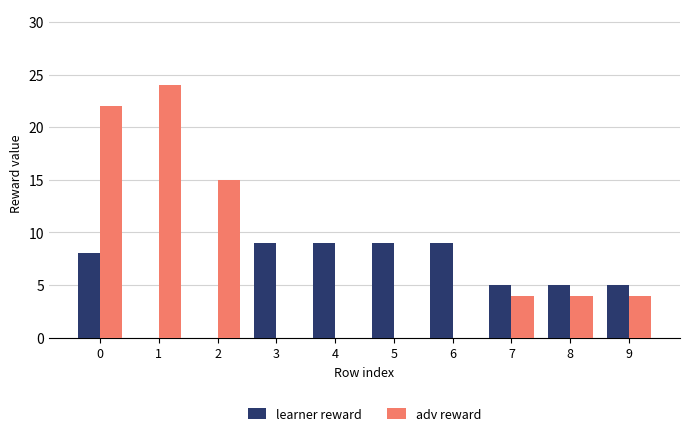

What is the maximum value shown in the chart?

24